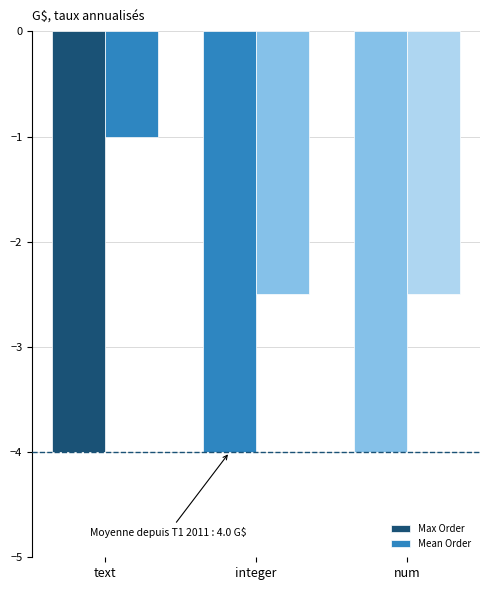

Count the number of data series in this chart.

2